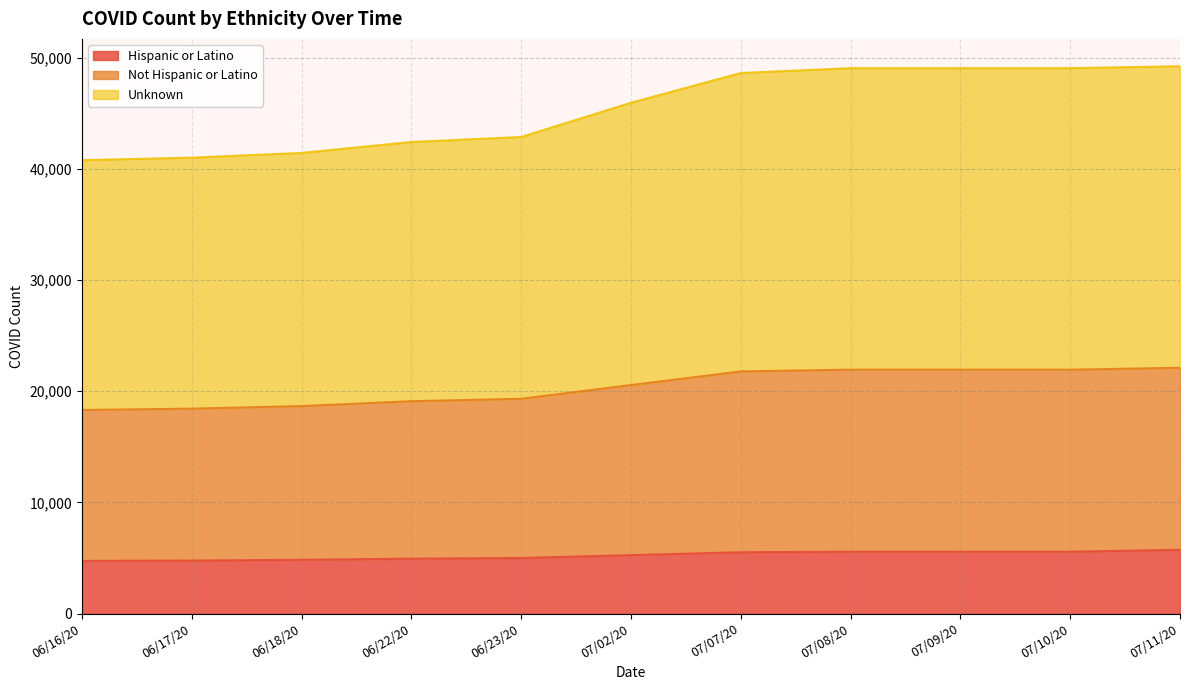

What is the minimum value for Hispanic or Latino?

4740